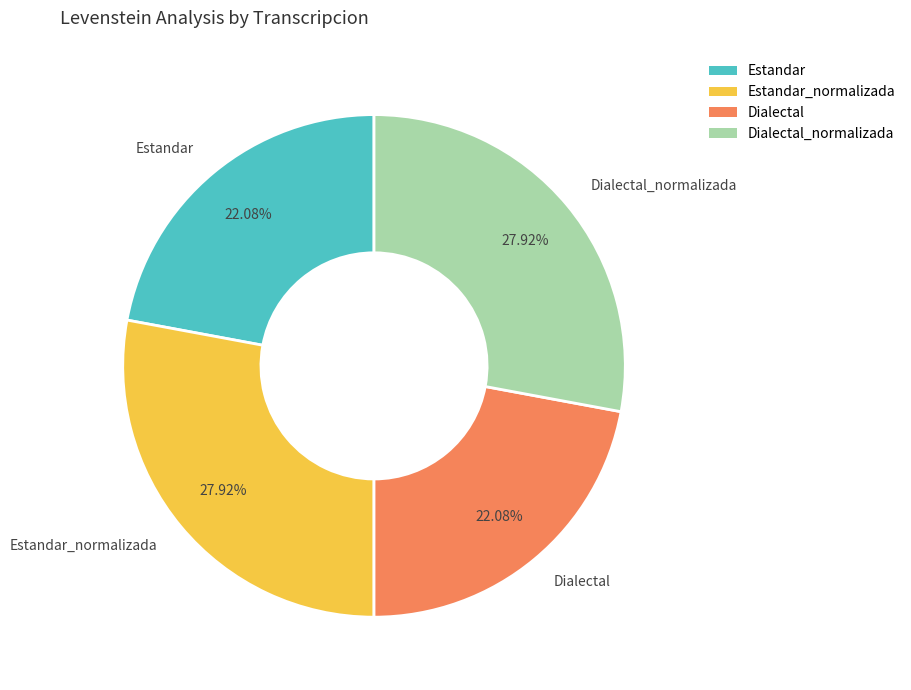

Is Dialectal the majority of the pie?

No